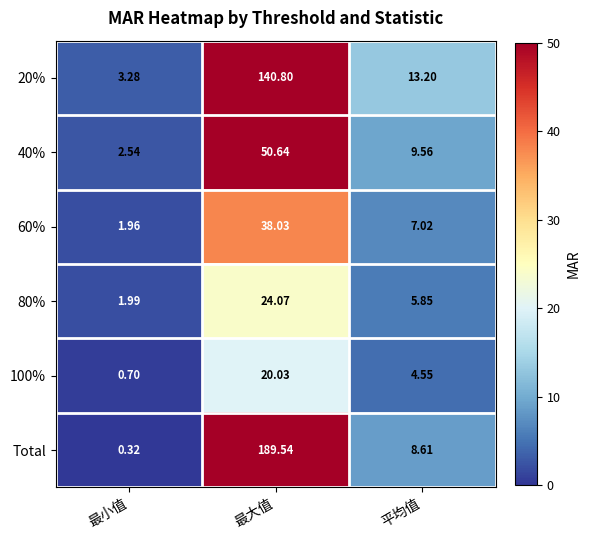

What is the total value across all series at 最大值?

463.1